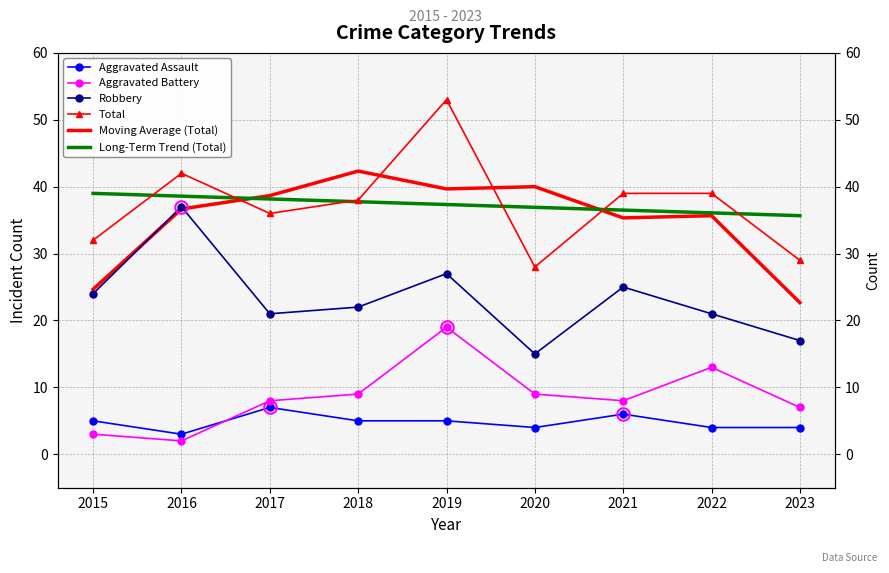

What is the difference between the second highest and minimum values in the Moving Average (Total) series?

17.3